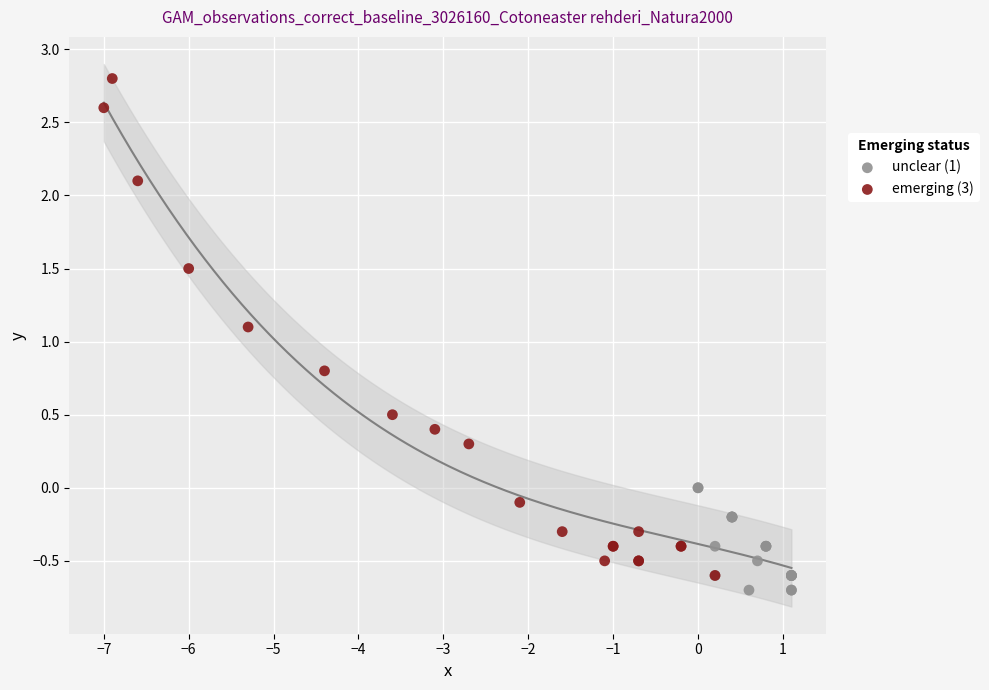

Which series reaches the maximum Y coordinate?

emerging (3)